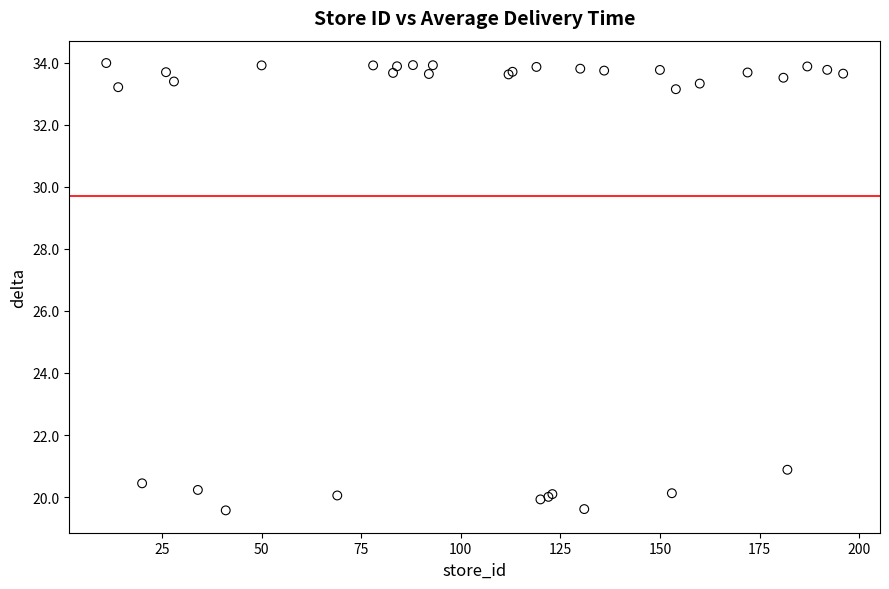

What Y value in the scatter plot is closest to 26?

20.9